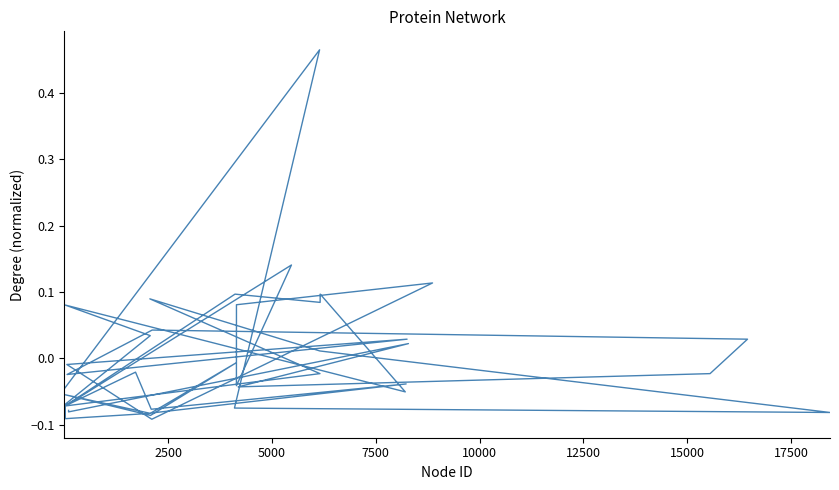

How many lines are shown in the chart?

1